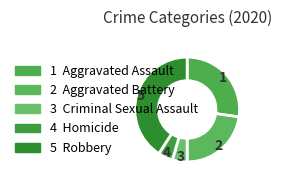

How many slices are in this pie chart?

5